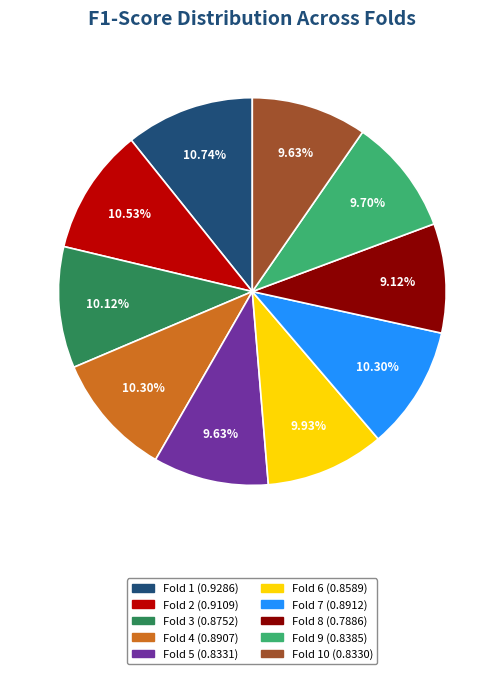

Does any single category account for the majority?

No